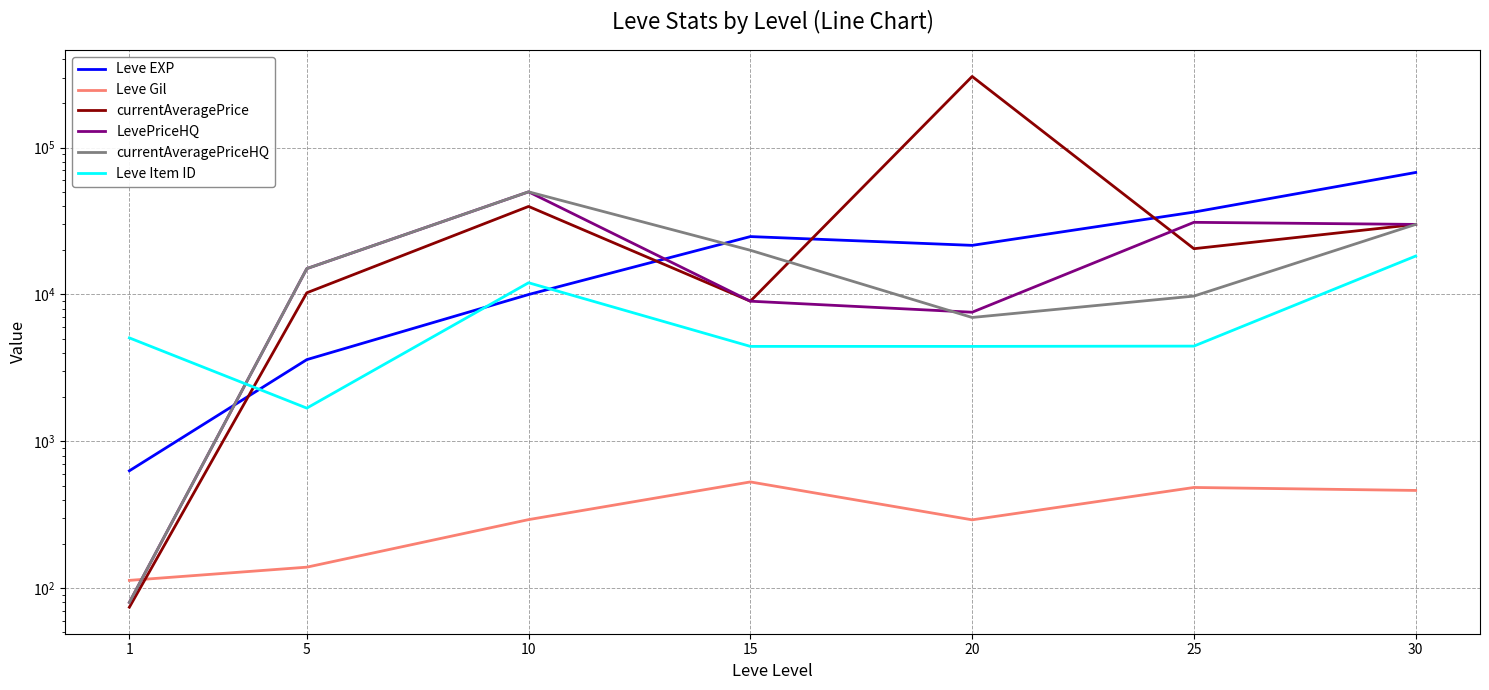

At which category does Leve Gil reach its first local valley?

20